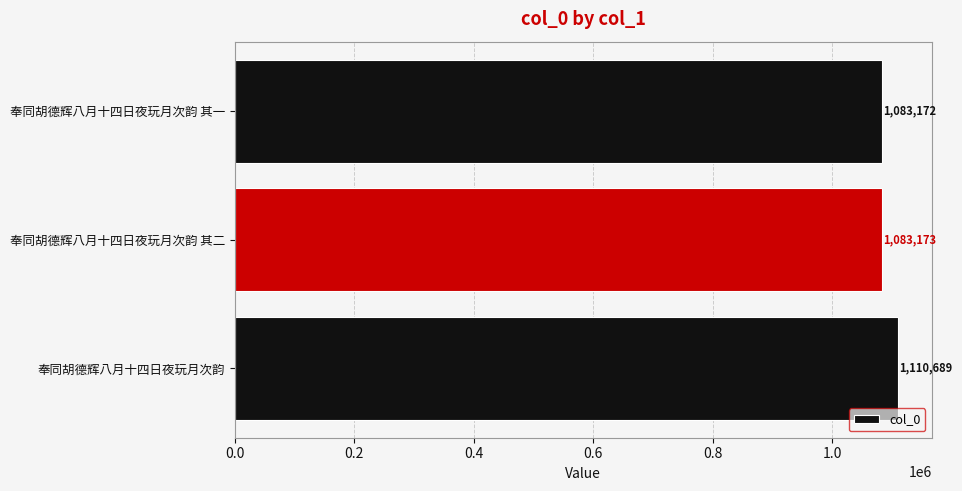

How many data points are less than 1083173?

1